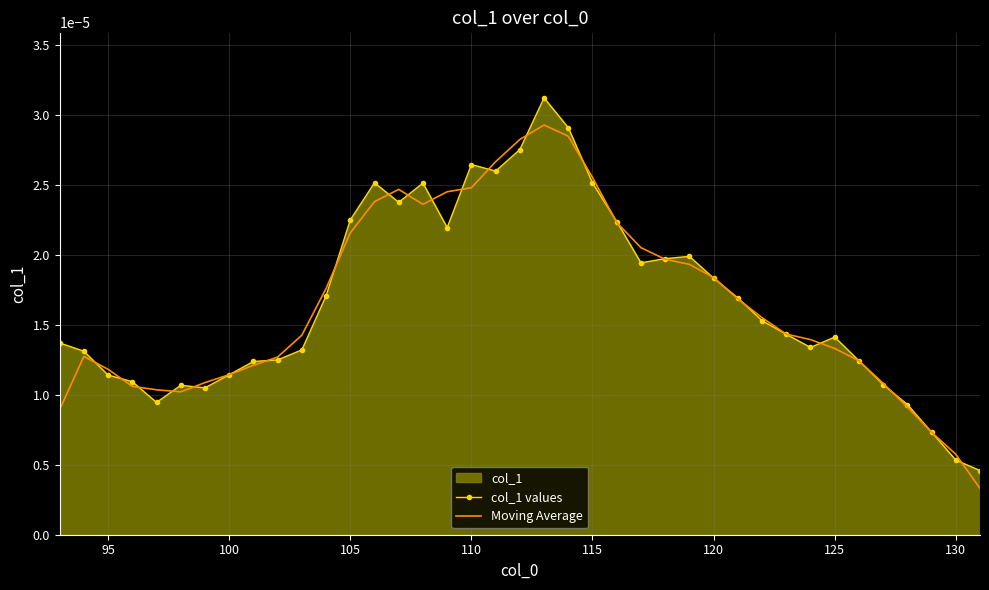

How many intersections are there between Moving Average and col_1 values?

26